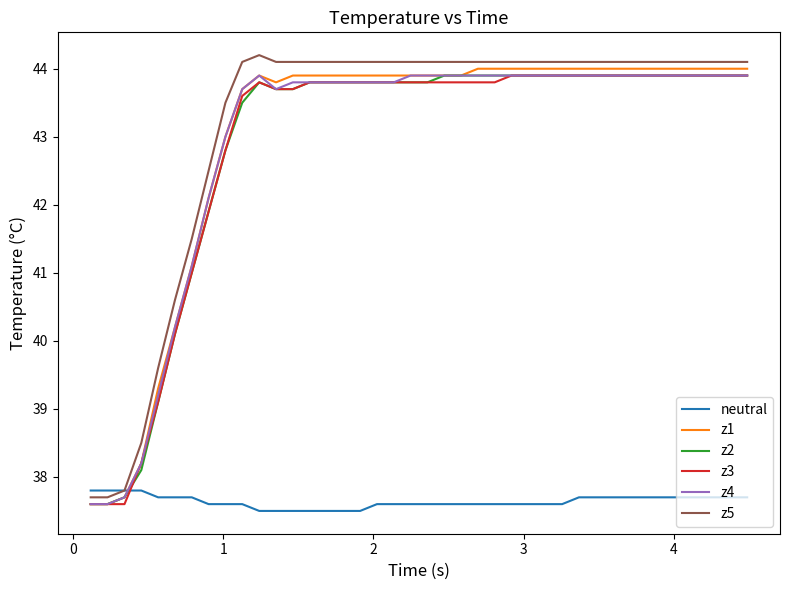

Reading left to right, extract all data points from this chart.

neutral: 37.8	37.8	37.8	37.8	37.7	37.7	37.7	37.6	37.6	37.6	37.5	37.5	37.5	37.5	37.5	37.5	37.5	37.6	37.6	37.6	37.6	37.6	37.6	37.6	37.6	37.6	37.6	37.6	37.6	37.7	37.7	37.7	37.7	37.7	37.7	37.7	37.7	37.7	37.7	37.7
z1: 37.6	37.6	37.7	38.2	39.3	40.2	41.1	42.1	43.0	43.7	43.9	43.8	43.9	43.9	43.9	43.9	43.9	43.9	43.9	43.9	43.9	43.9	43.9	44.0	44.0	44.0	44.0	44.0	44.0	44.0	44.0	44.0	44.0	44.0	44.0	44.0	44.0	44.0	44.0	44.0
z2: 37.6	37.6	37.7	38.1	39.1	40.1	41.0	41.9	42.8	43.5	43.8	43.7	43.7	43.8	43.8	43.8	43.8	43.8	43.8	43.8	43.8	43.9	43.9	43.9	43.9	43.9	43.9	43.9	43.9	43.9	43.9	43.9	43.9	43.9	43.9	43.9	43.9	43.9	43.9	43.9
z3: 37.6	37.6	37.6	38.2	39.1	40.1	41.0	41.9	42.8	43.6	43.8	43.7	43.7	43.8	43.8	43.8	43.8	43.8	43.8	43.8	43.8	43.8	43.8	43.8	43.8	43.9	43.9	43.9	43.9	43.9	43.9	43.9	43.9	43.9	43.9	43.9	43.9	43.9	43.9	43.9
z4: 37.6	37.6	37.7	38.2	39.2	40.2	41.1	42.1	43.0	43.7	43.9	43.7	43.8	43.8	43.8	43.8	43.8	43.8	43.8	43.9	43.9	43.9	43.9	43.9	43.9	43.9	43.9	43.9	43.9	43.9	43.9	43.9	43.9	43.9	43.9	43.9	43.9	43.9	43.9	43.9
z5: 37.7	37.7	37.8	38.5	39.6	40.6	41.5	42.5	43.5	44.1	44.2	44.1	44.1	44.1	44.1	44.1	44.1	44.1	44.1	44.1	44.1	44.1	44.1	44.1	44.1	44.1	44.1	44.1	44.1	44.1	44.1	44.1	44.1	44.1	44.1	44.1	44.1	44.1	44.1	44.1